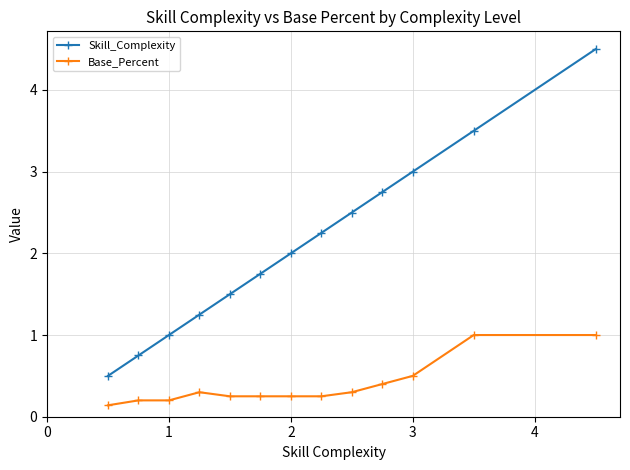

How many series are shown in this chart?

2